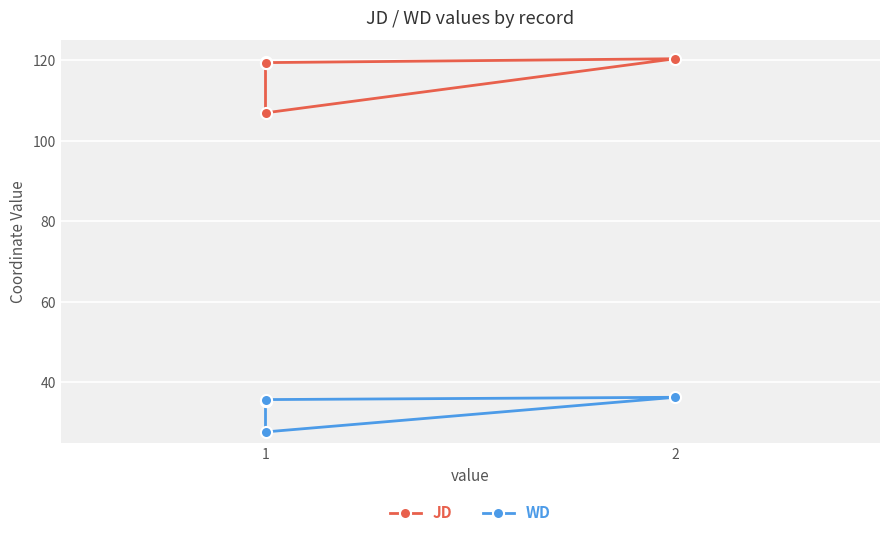

List the series in order of their peak value, lowest first.

WD, JD